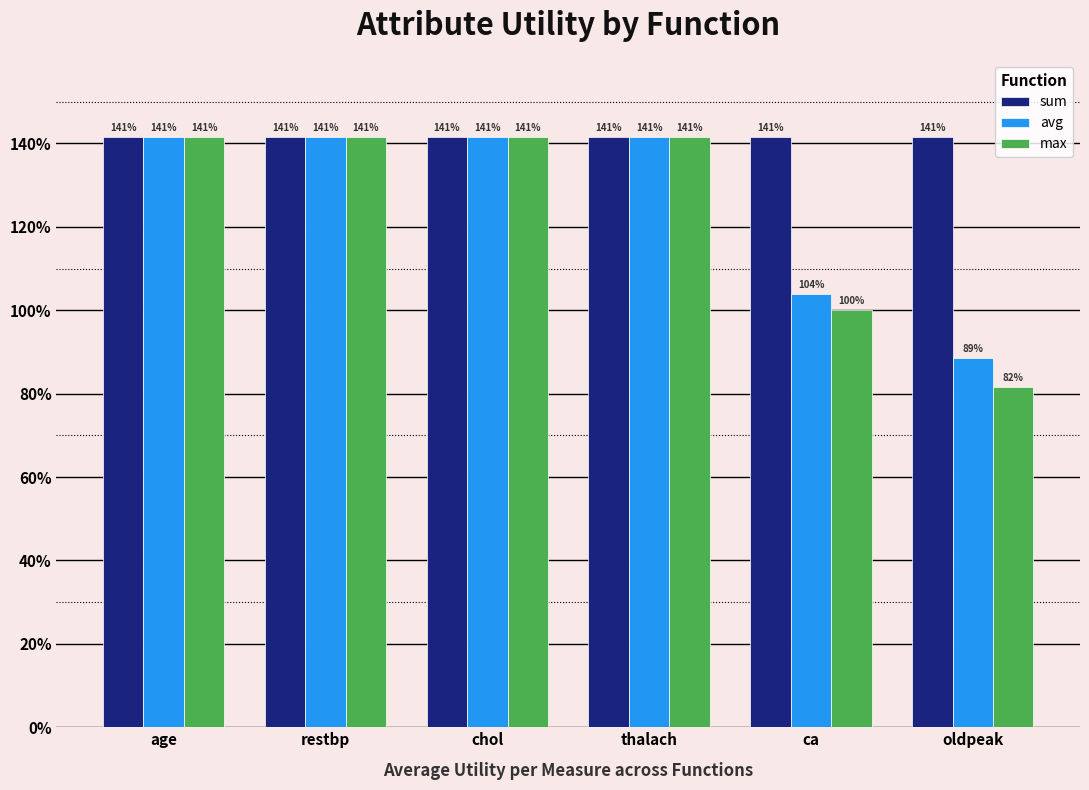

What is the difference between the maximum and minimum values in the avg series?

0.5